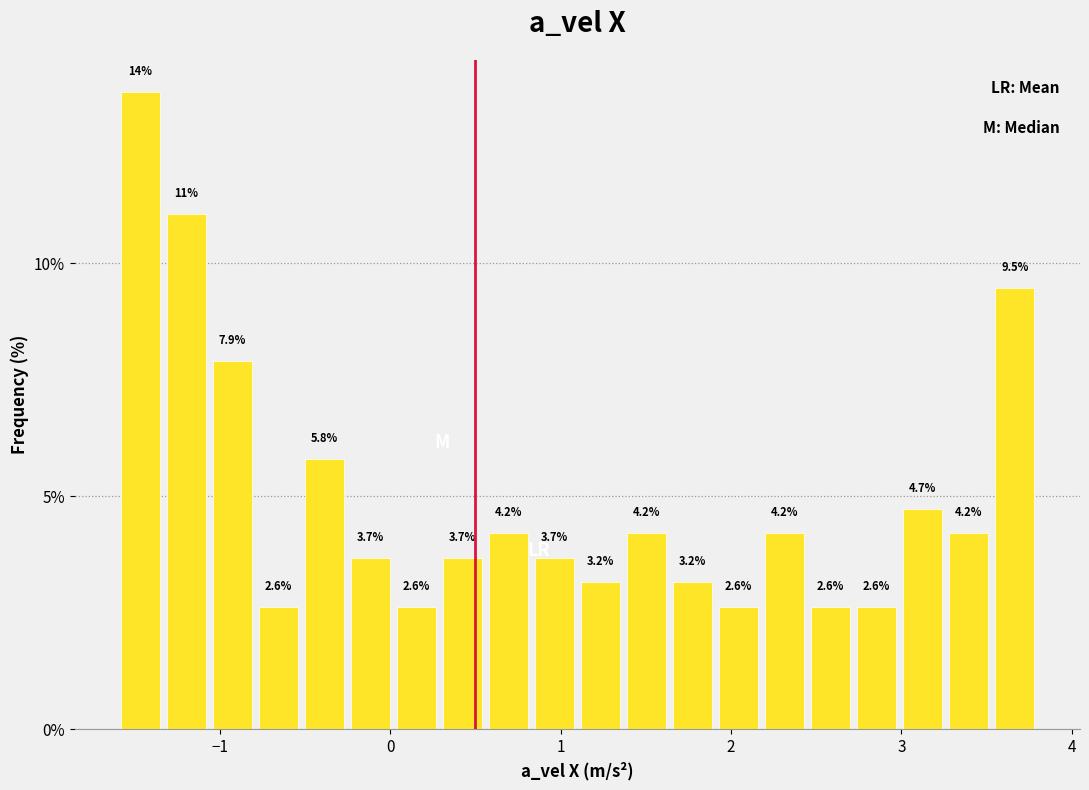

Read against the x-axis, roughly where is the centre of the tallest bar?

-1.5